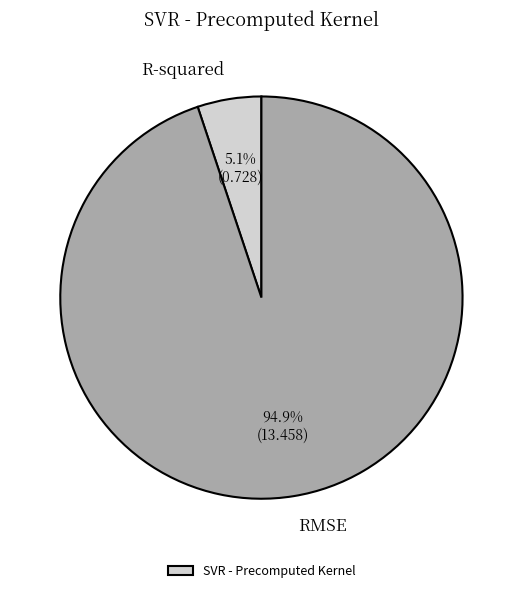

Is there any slice that represents more than half of the pie?

Yes